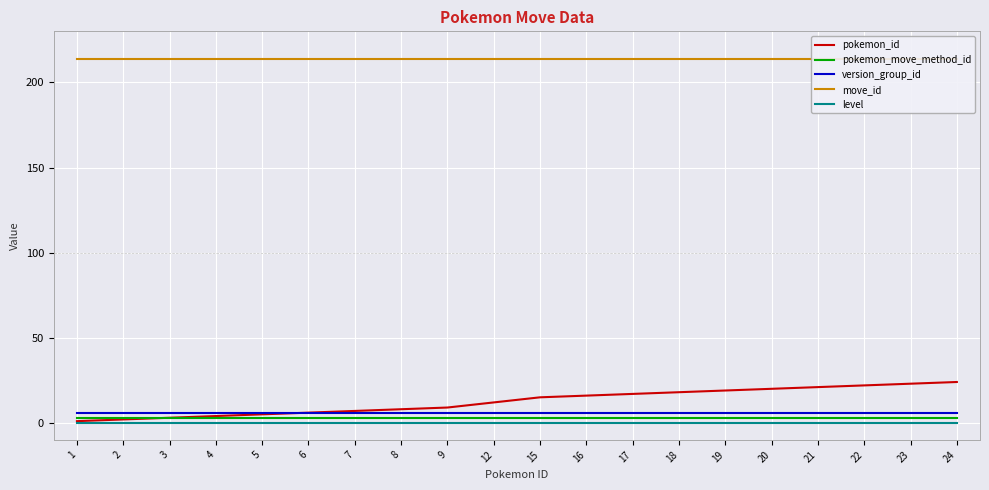

What are all the series names shown in the legend?

pokemon_id, pokemon_move_method_id, version_group_id, move_id, level